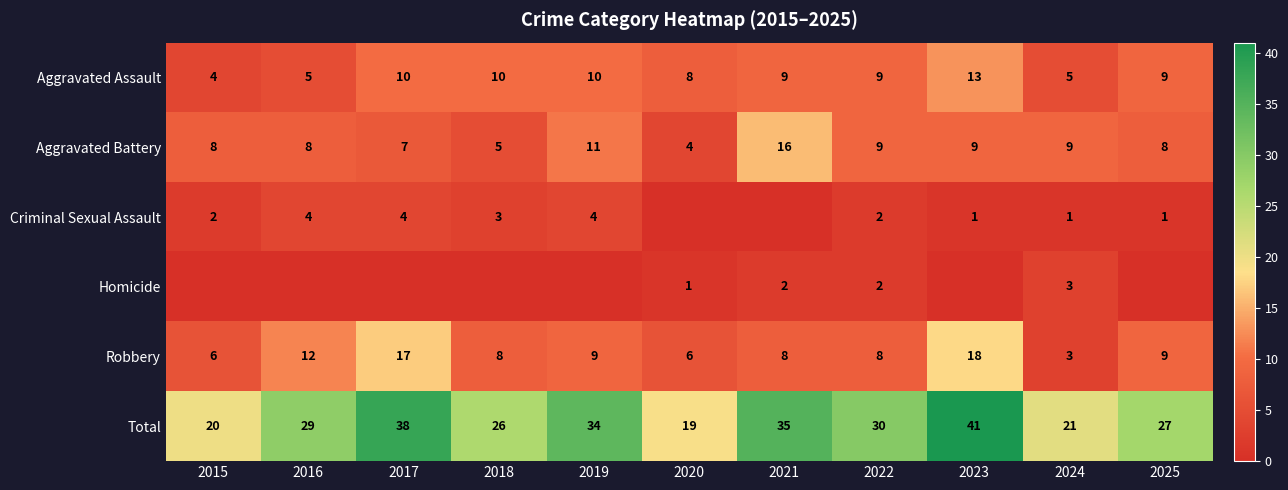

What is the spread (max minus min) of values at 2024?

20